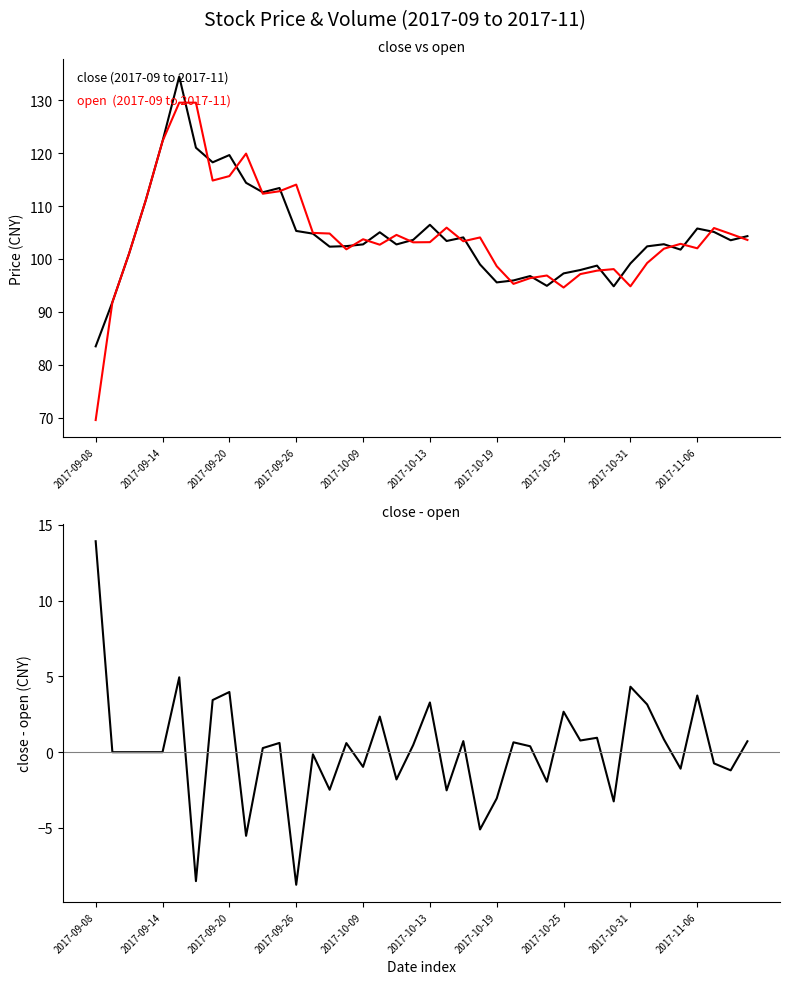

What is the difference between the second highest and minimum values in the close series?

38.7